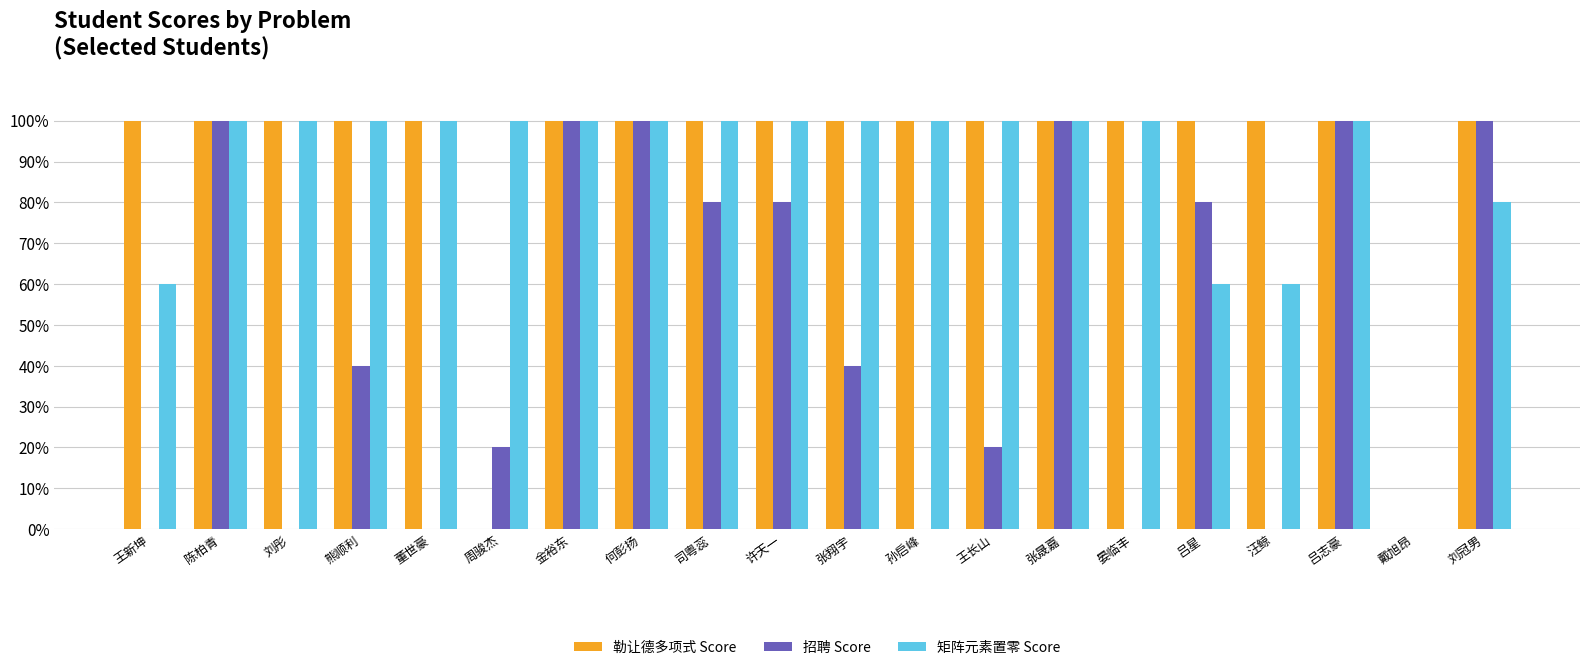

What is the maximum value shown in the chart?

100